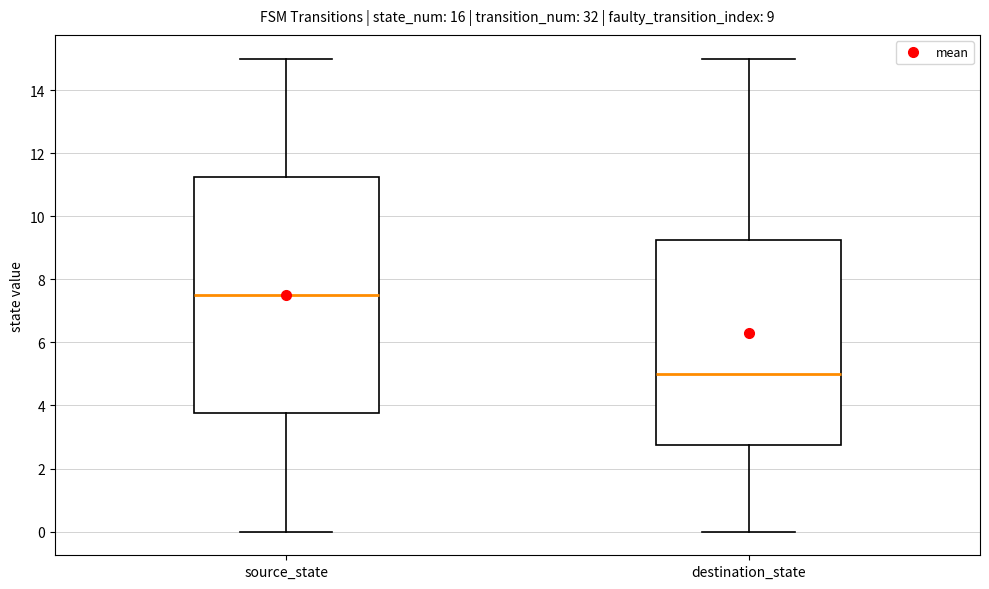

Which box's median line is the highest?

source_state